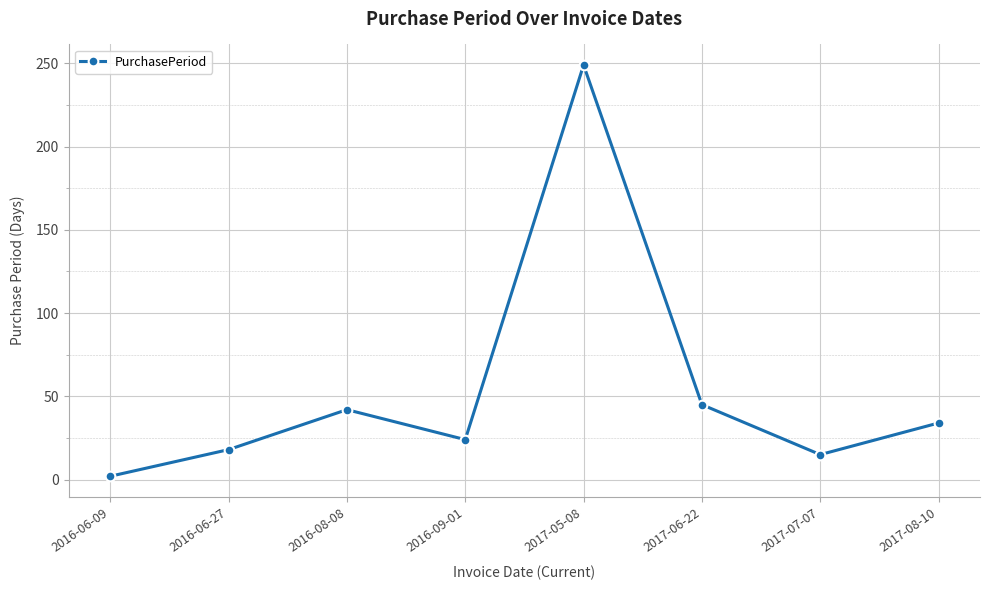

The chart shows a value of 70 at 2017-06-22. True or false?

False